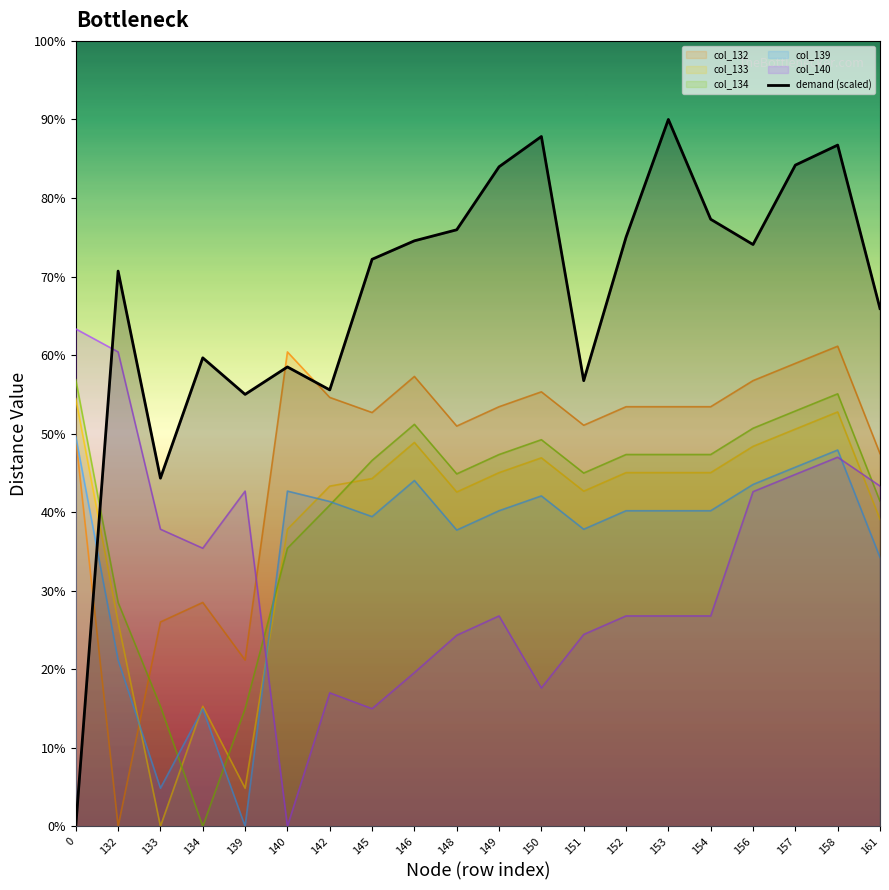

What is the difference between the values at 140 and 148?

3492.9